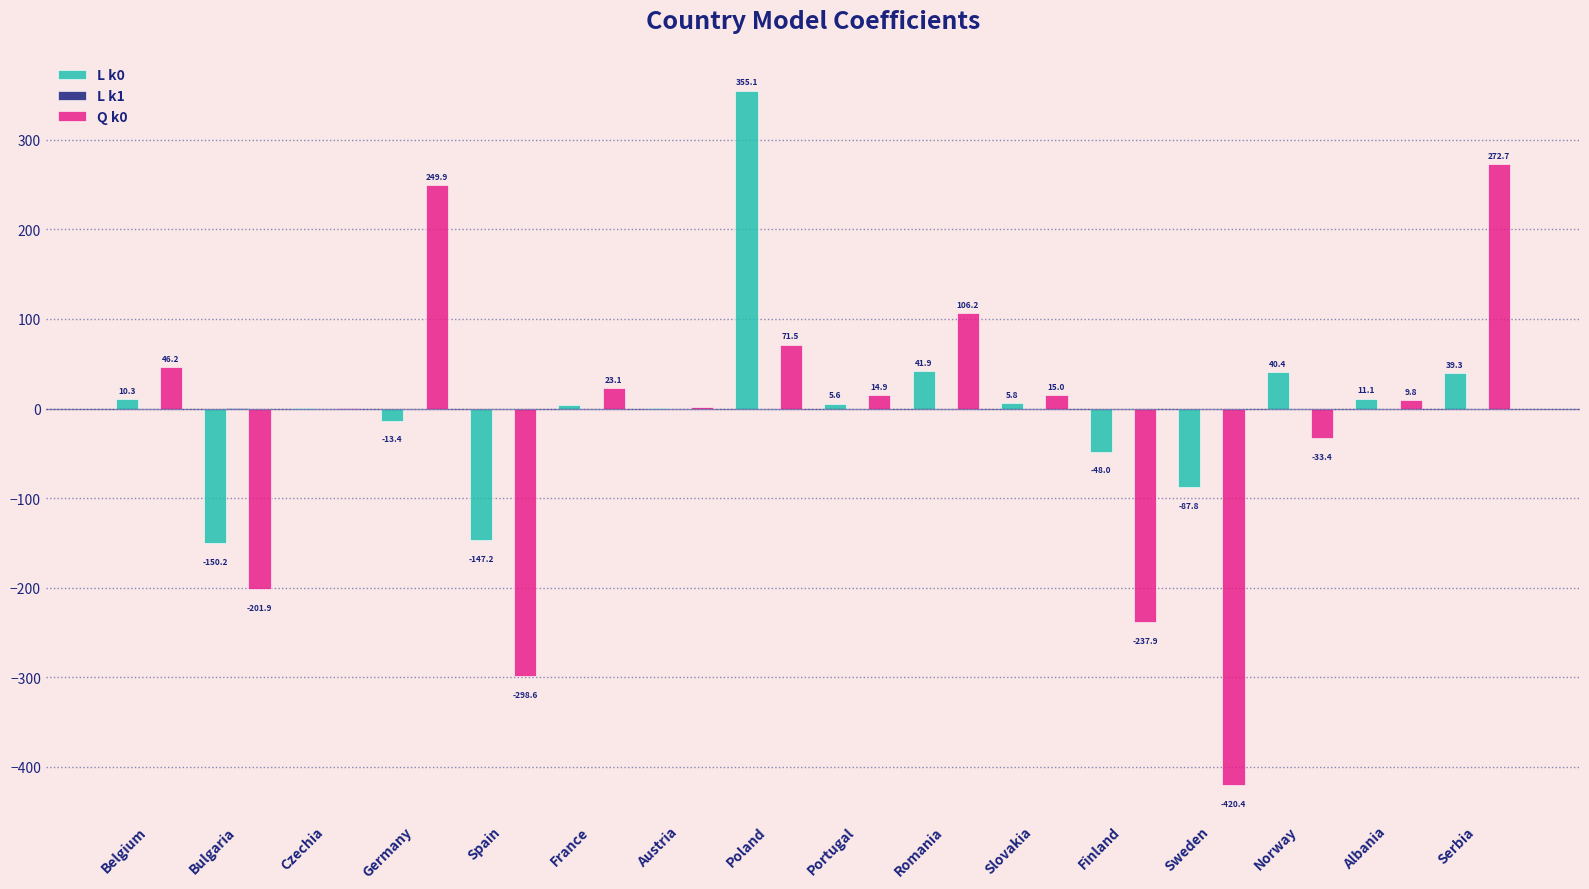

What is the sum of the Q k0 values at Slovakia and Germany?

264.9